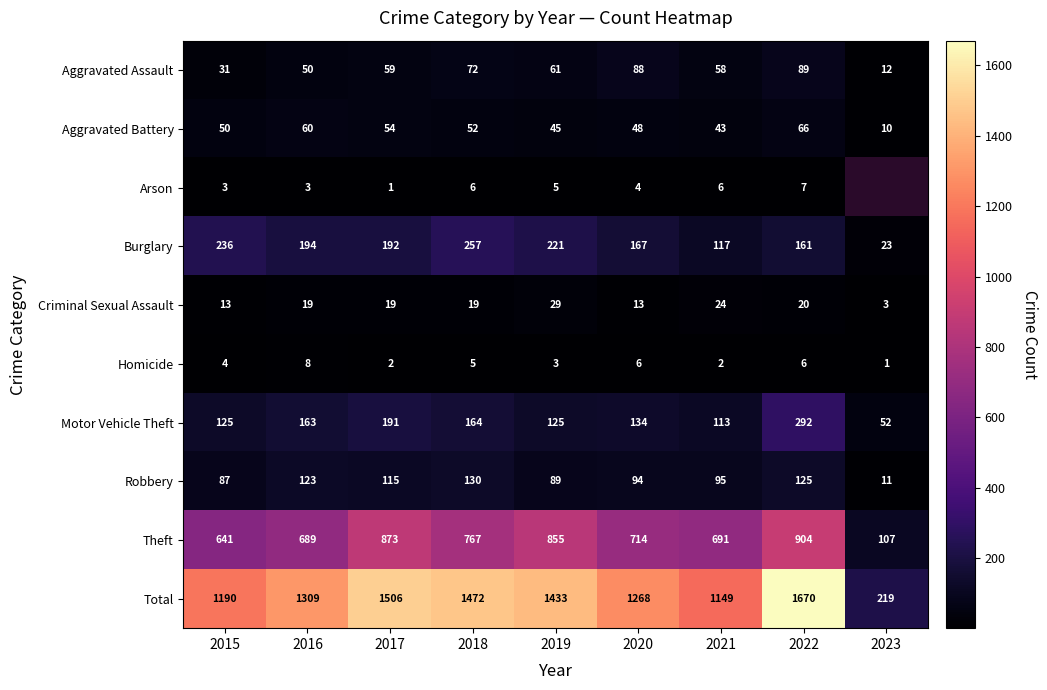

Read the Criminal Sexual Assault value at 2015, to the nearest 5.

15